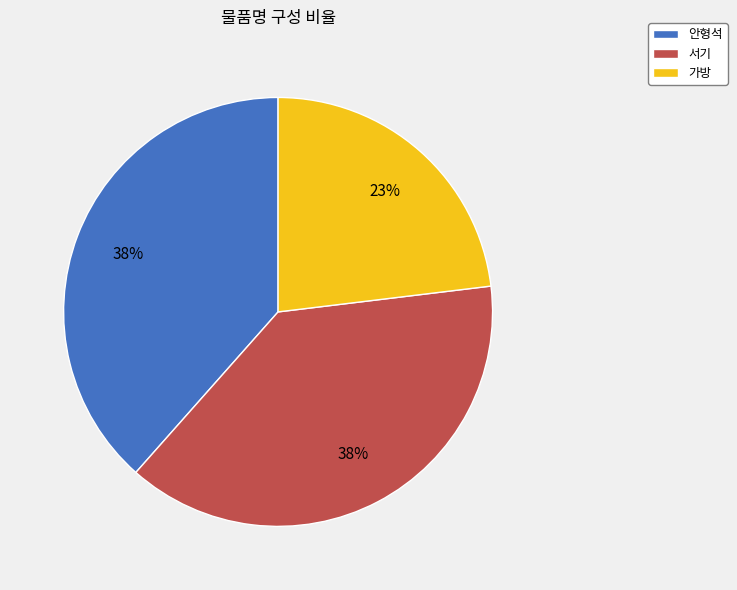

Do 서기 and 가방 together represent more than half of the pie?

Yes